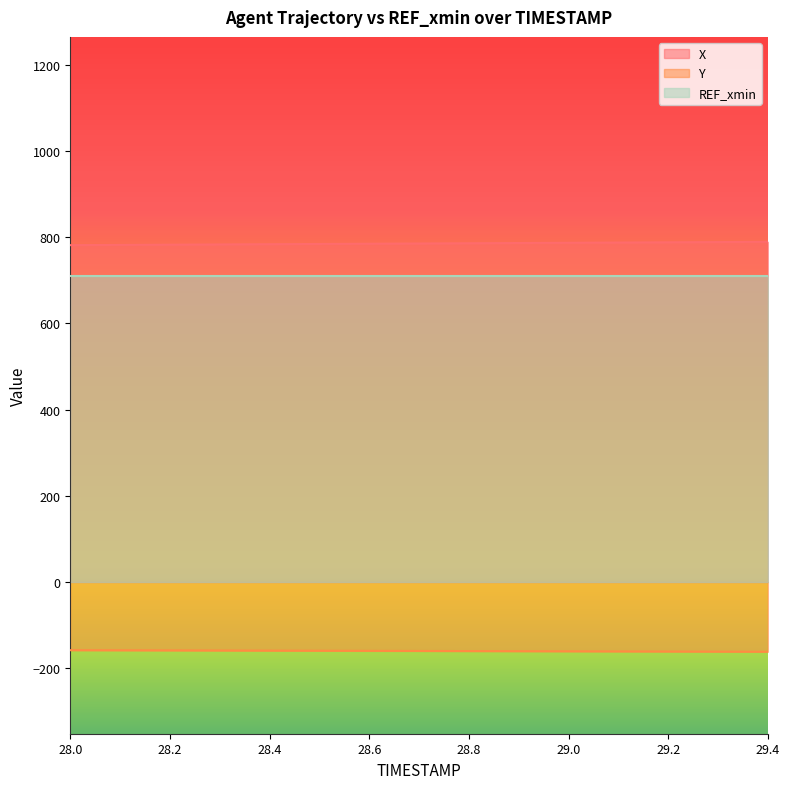

At which label does X first exceed 785?

28.7